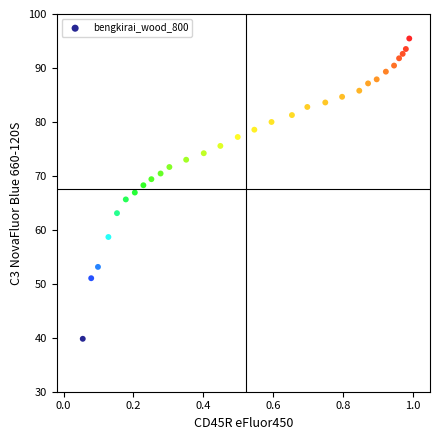

What is the range of Y values (max minus min)?

55.7